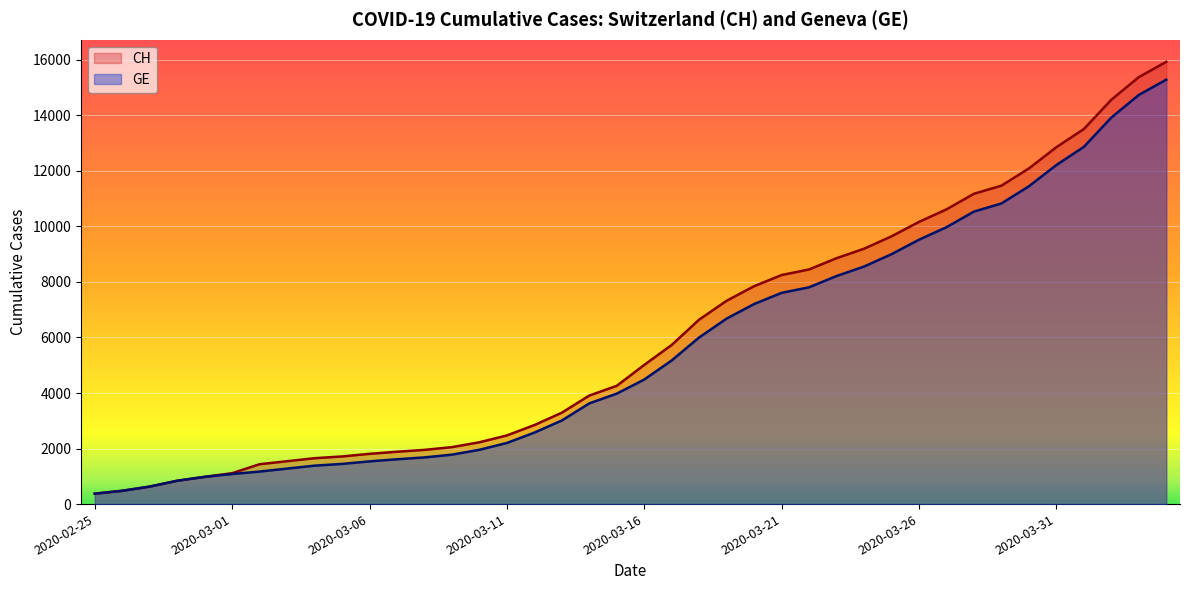

True or false: GE has more than 0 interior local peaks.

False